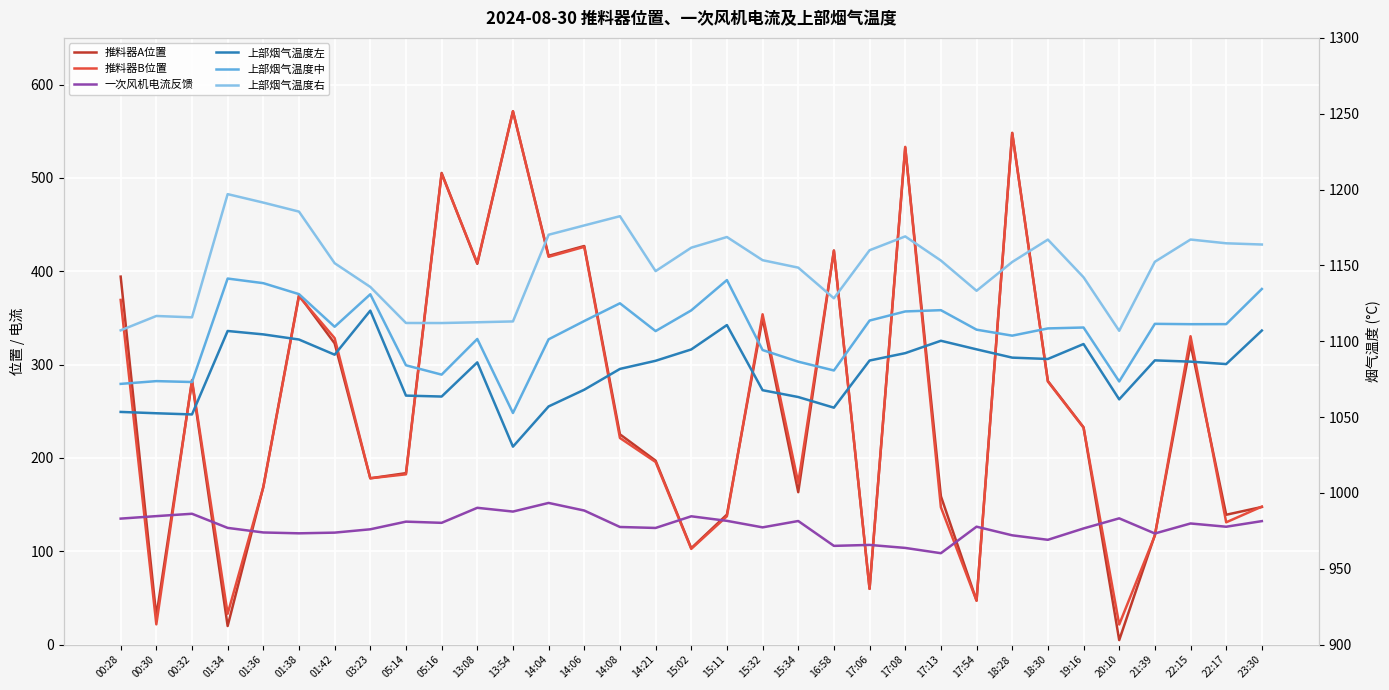

What position from the left is 21:39?

30